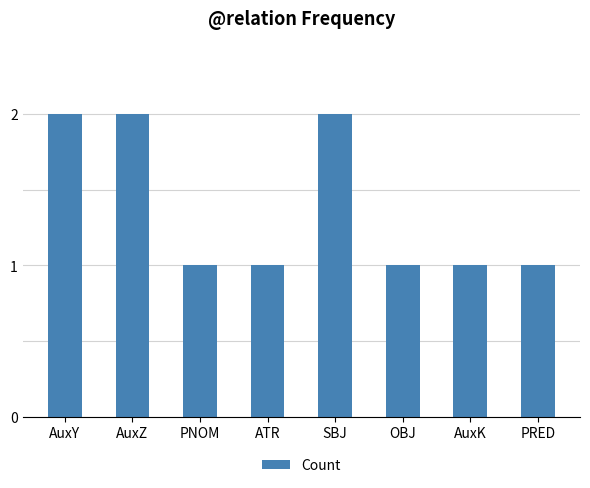

What position from the left is ATR?

4